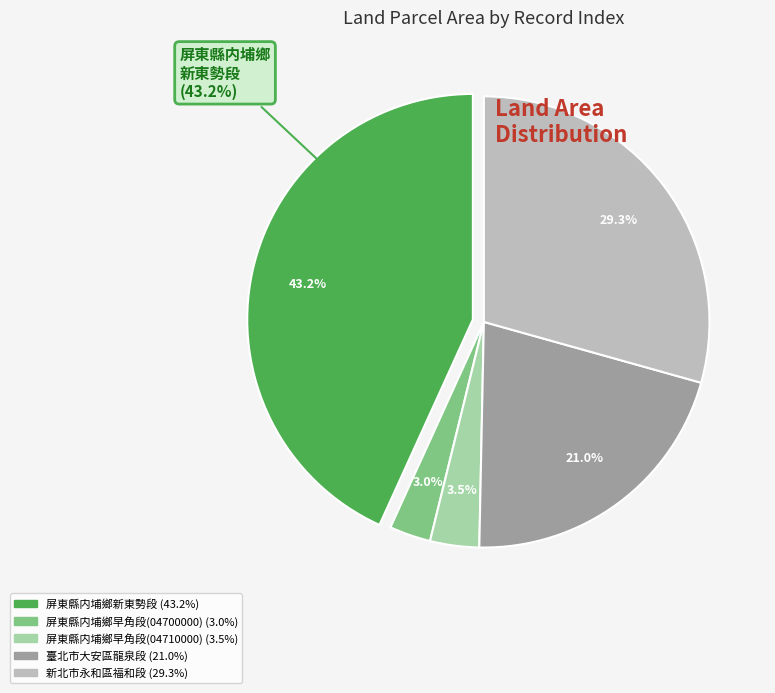

Count the number of slices in the pie.

5